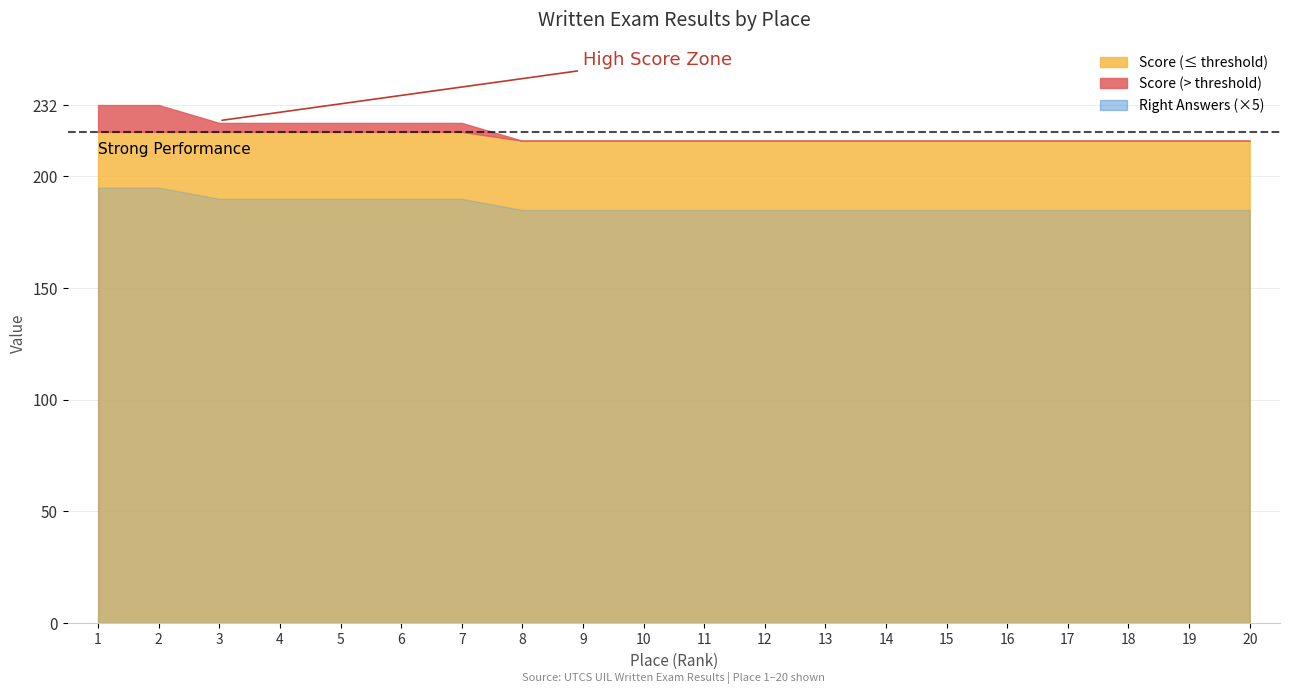

True or false: Right and Score intersect in this chart.

False